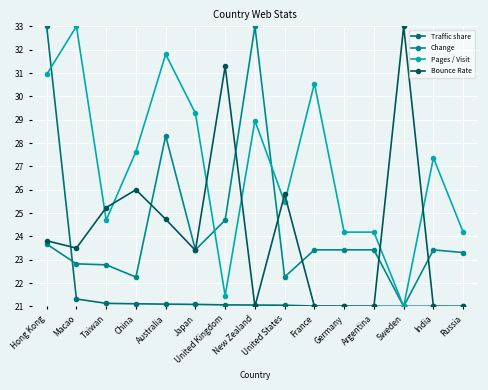

At which label does Bounce Rate reach its minimum?

New Zealand